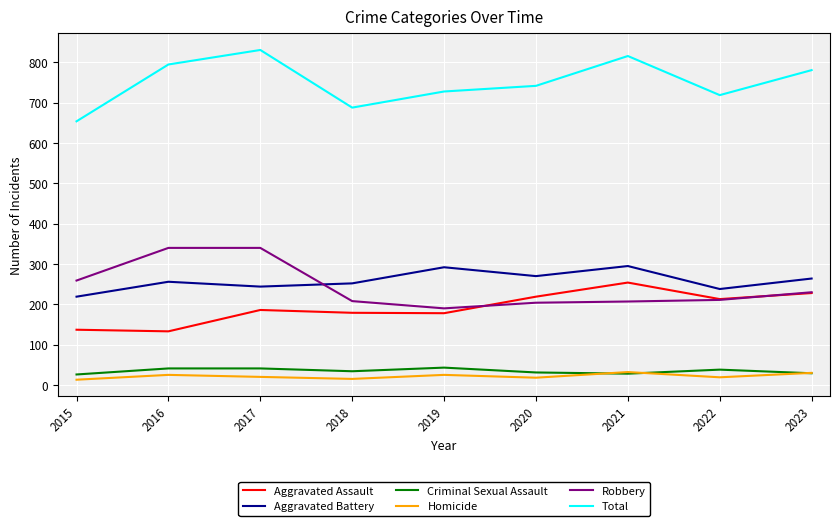

Is the value of Aggravated Assault at 2018 greater than the value of Homicide at 2021?

Yes